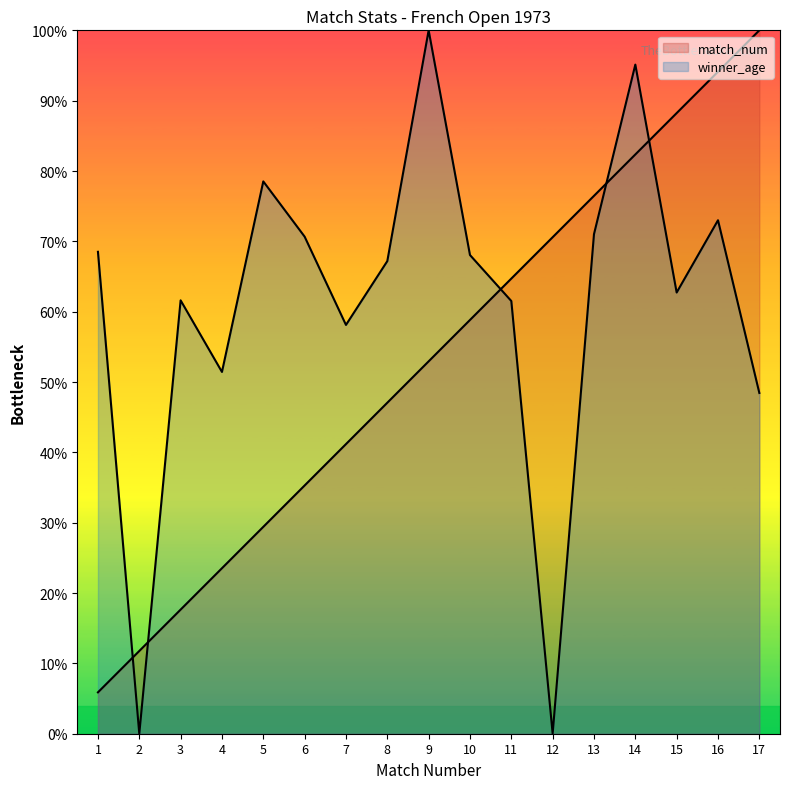

Between which two adjacent categories do match_num and winner_age first intersect?

1 and 2